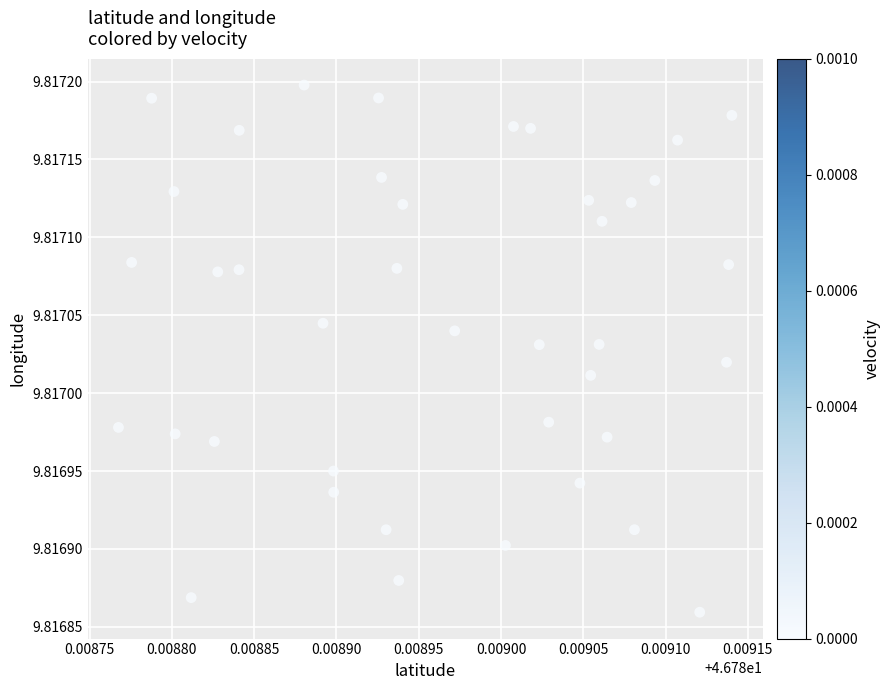

Count the number of points in this scatter plot.

40